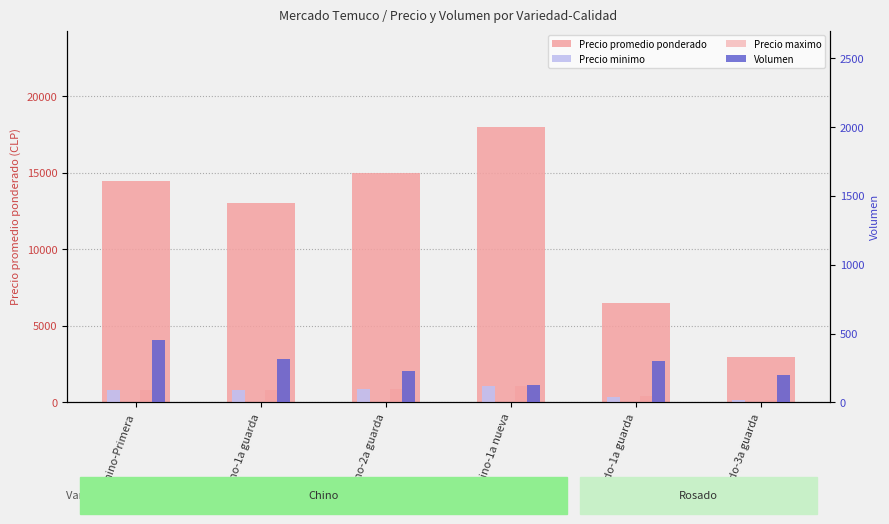

What value does the Precio maximo series have at Rosado-3a guarda?

180